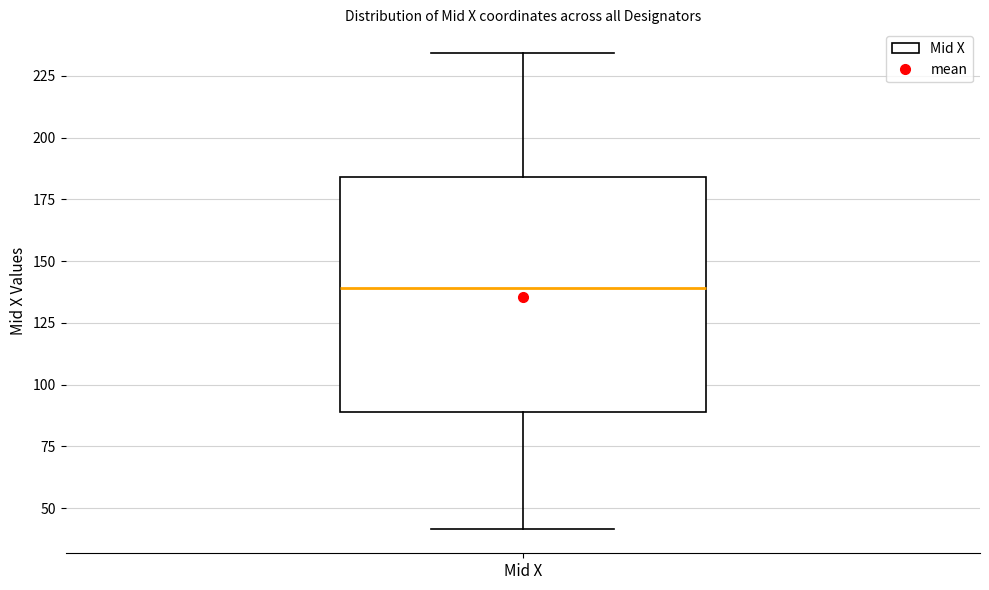

Transcribe this box plot: give where the median line is, the range the box spans, and where the two whiskers end, as read against the y-axis. The values are not printed on the chart, so give them approximately, as read against the axis.

median 140, box 90 to 185, whiskers 40 to 235